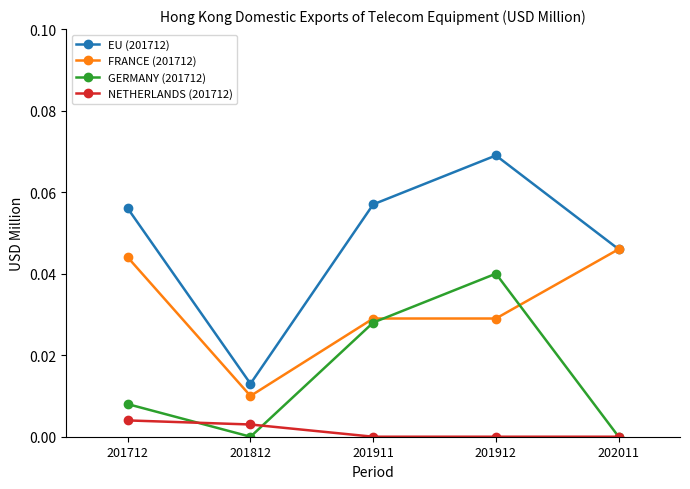

Rank the categories by EU (201712) value from lowest to highest.

201812, 202011, 201712, 201911, 201912